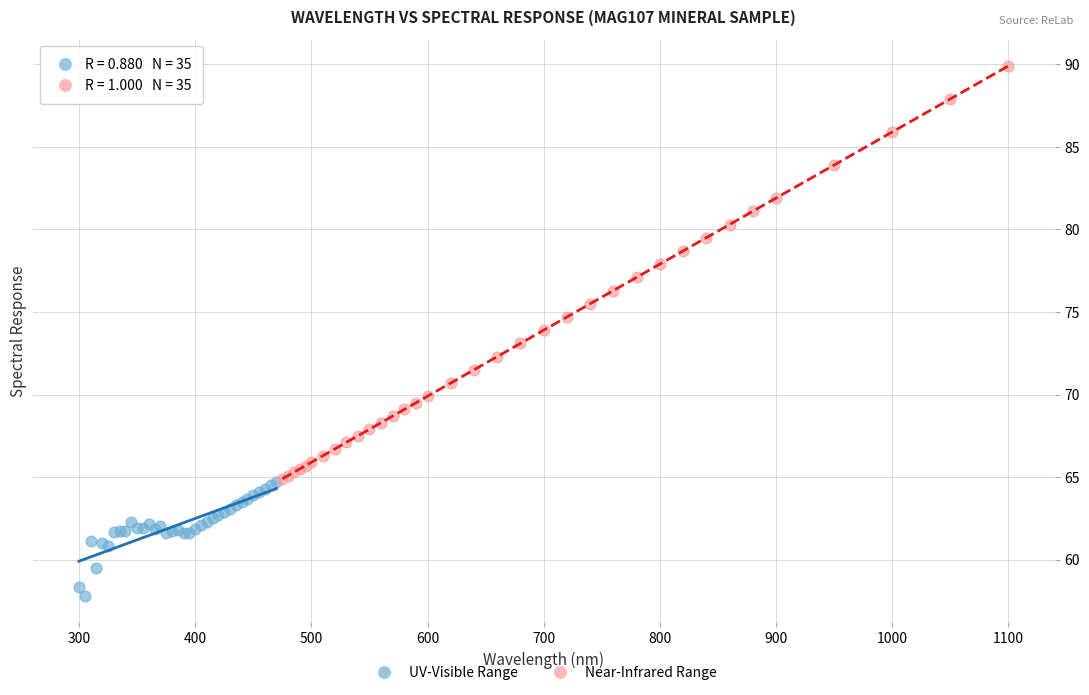

Which series reaches the maximum Y coordinate?

Near-Infrared Range